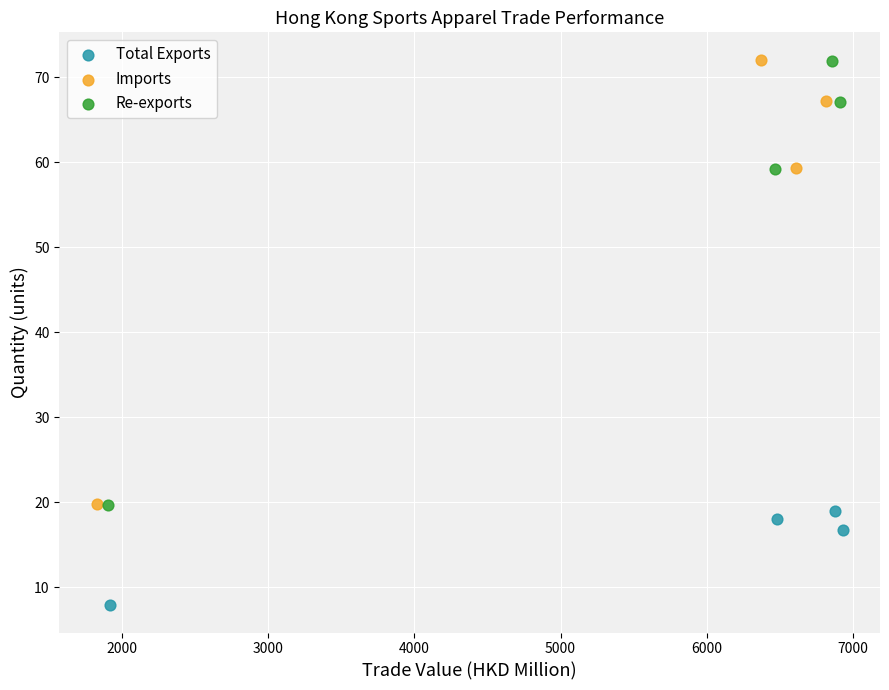

Which series has the largest Y range (max minus min)?

Imports